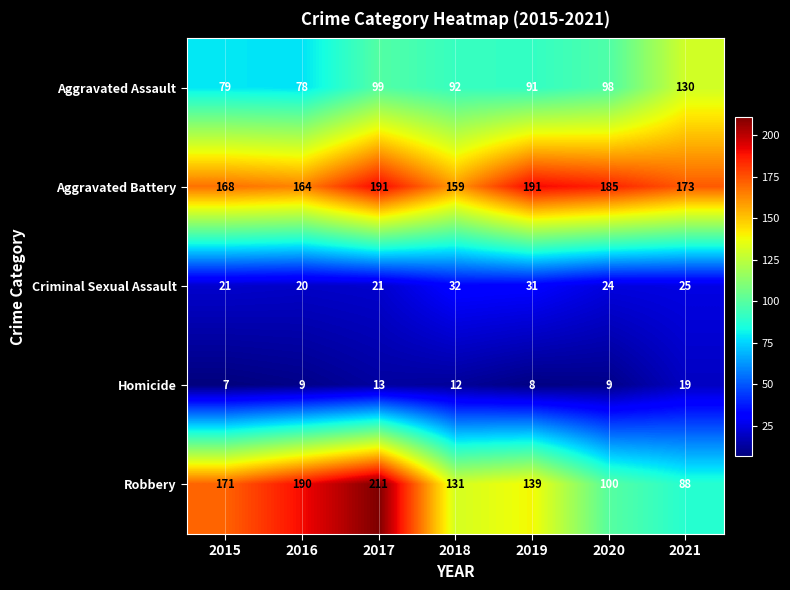

The Aggravated Battery series shows 185 at 2020. True or false?

True